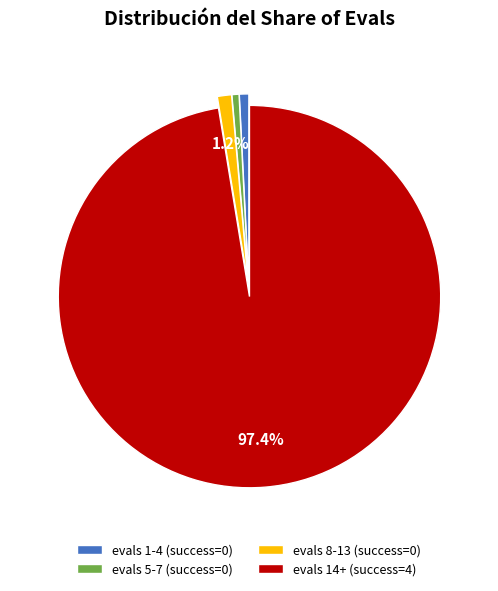

What is the total percentage of evals 14+ (success=4) and evals 8-13 (success=0)?

98.6%